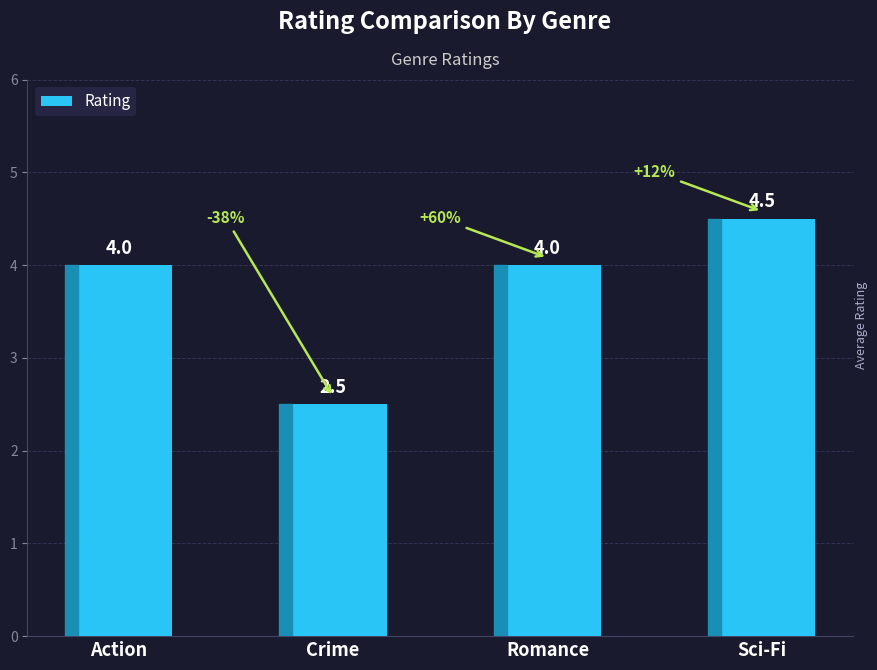

Reading right to left, list all the values displayed in this chart.

4.5	4.0	2.5	4.0